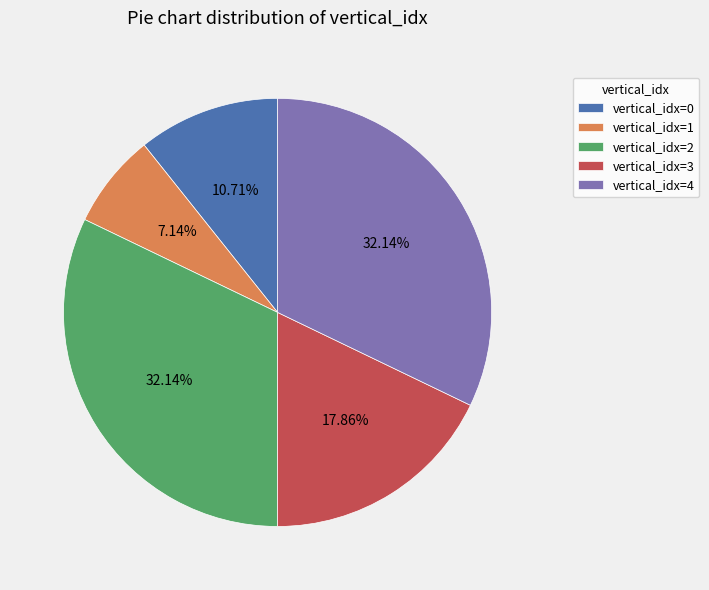

Does any single category account for the majority?

No